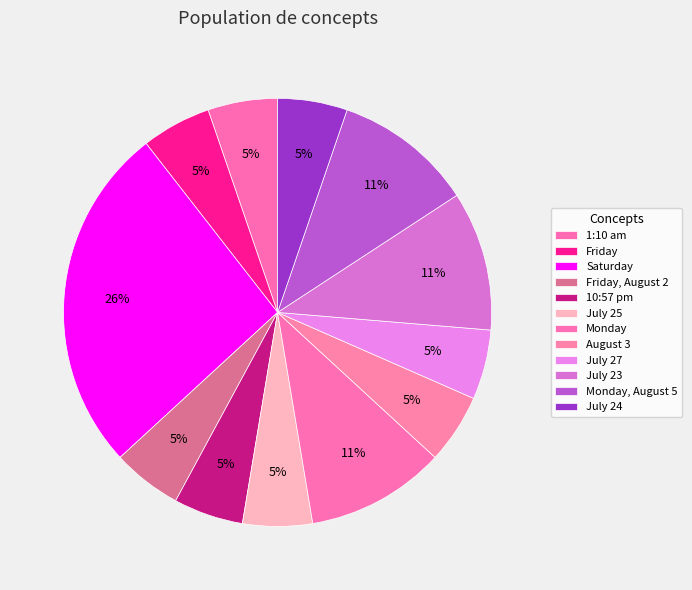

How many segments does this pie chart have?

12